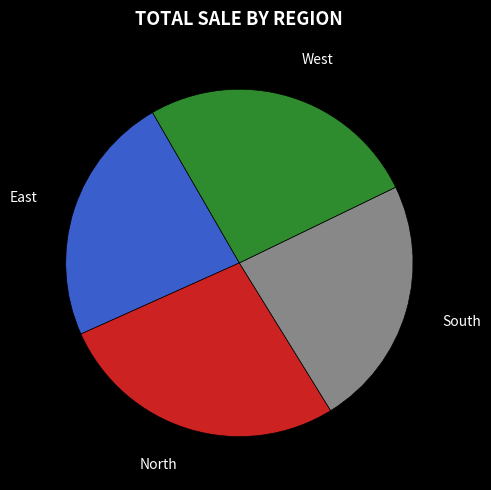

Is there a majority slice in this chart?

No